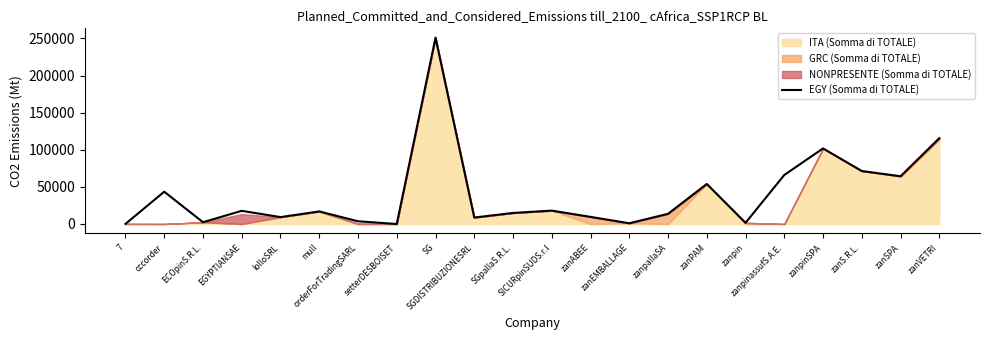

Is it true that the value at zanpinassufS.A.E. is 14263?

False